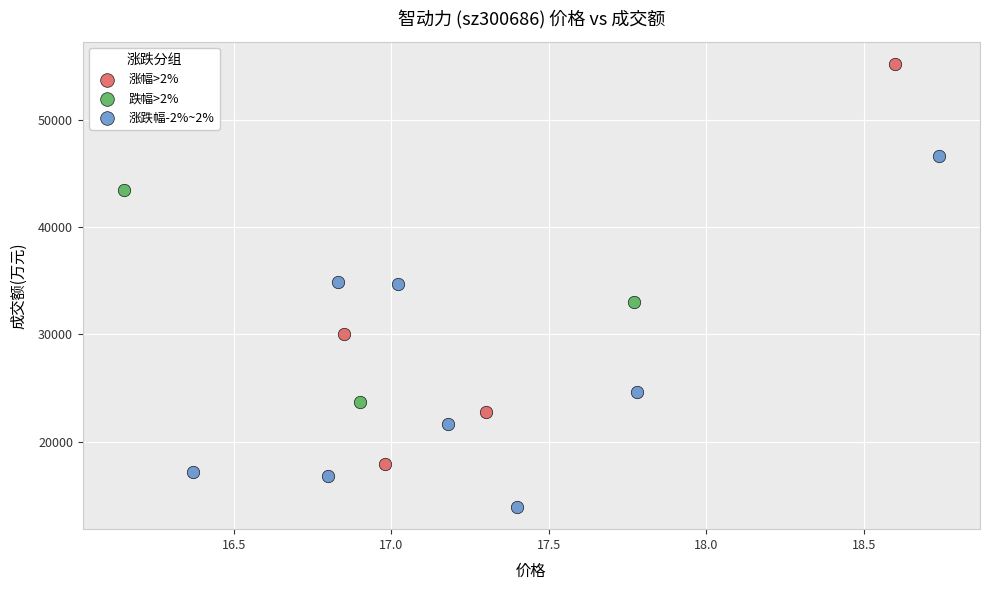

Which series has the widest spread of Y values?

涨幅>2%